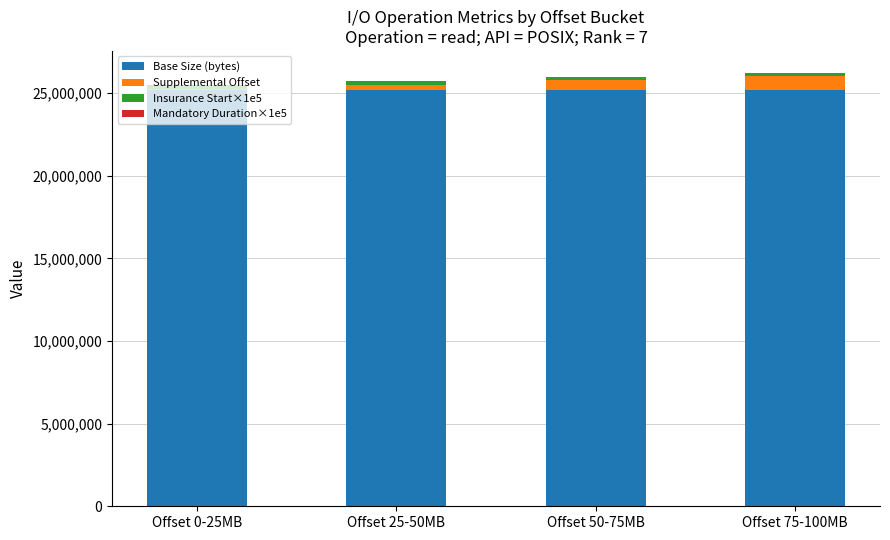

What is the maximum value for Base Size (bytes)?

25165824